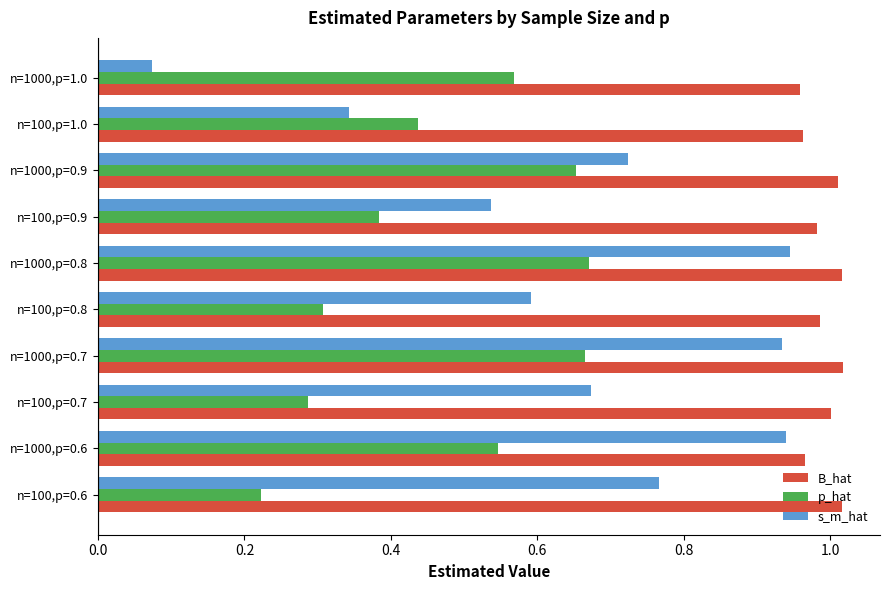

Count the number of categories in the chart.

10